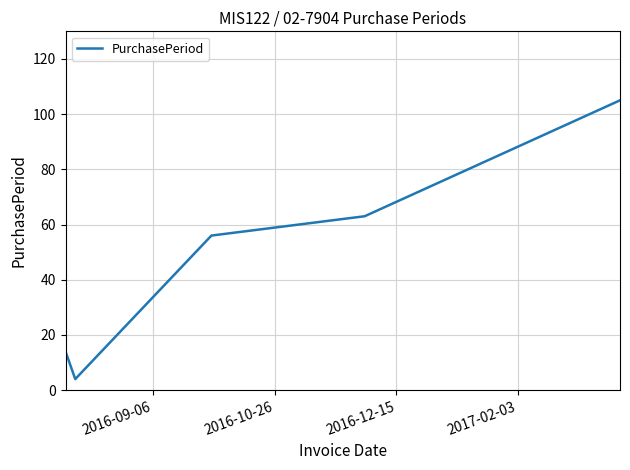

Reading right to left, transcribe all the data shown in this chart.

105	63	56	4	14